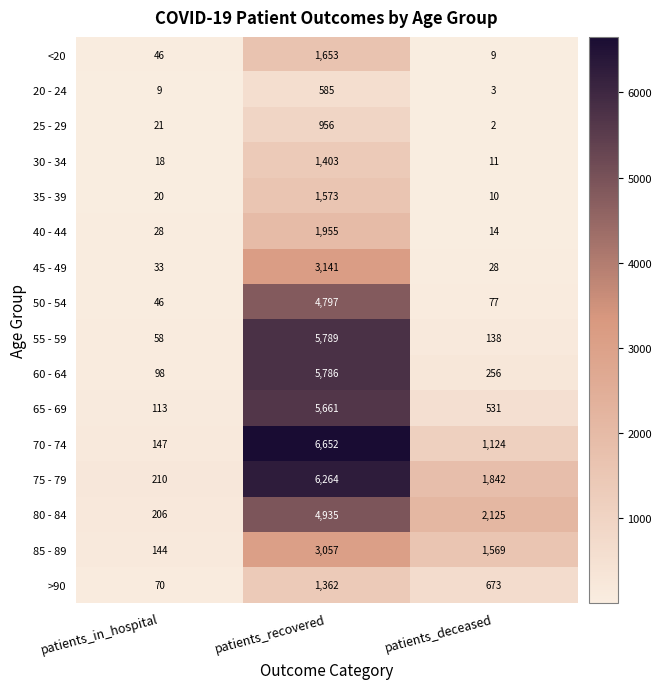

Which series has the widest spread of values?

70 - 74